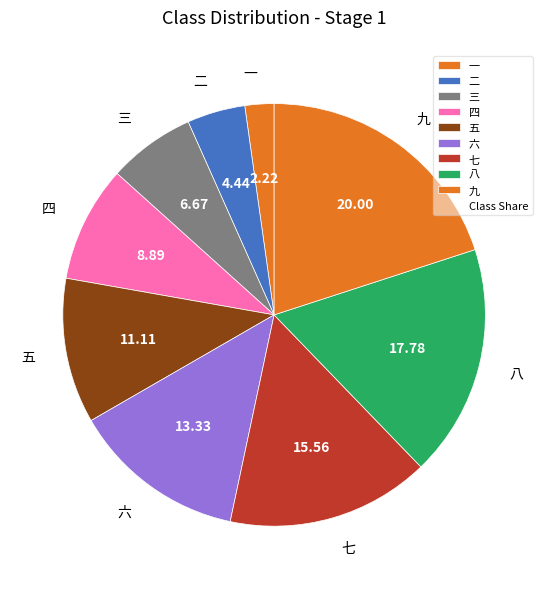

Do 八 and 六 together represent more than half of the pie?

No